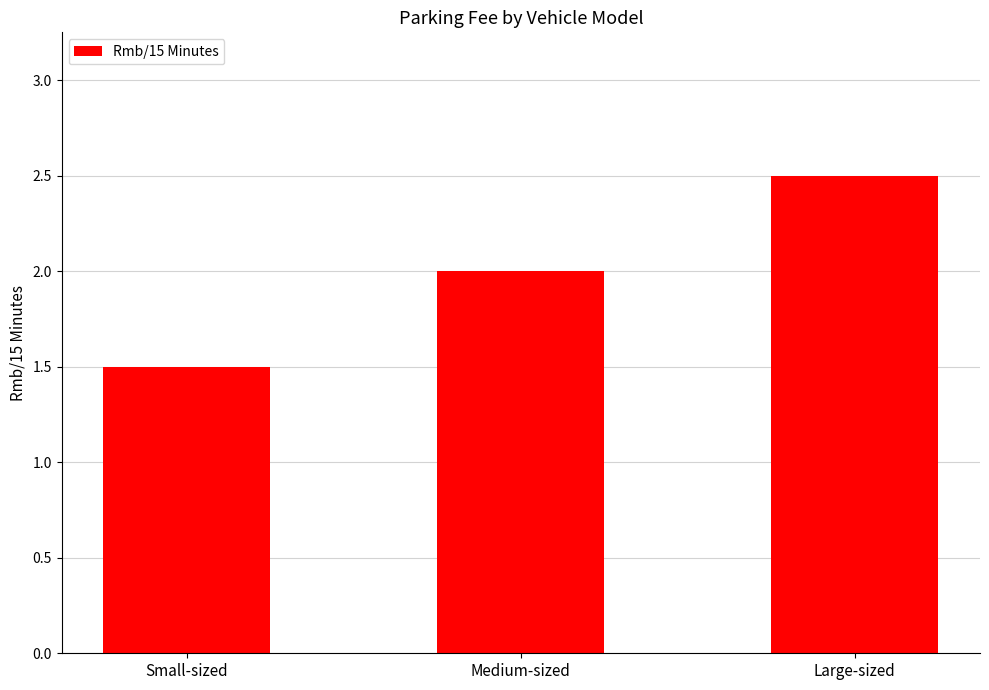

Rank the categories by value from lowest to highest.

Small-sized, Medium-sized, Large-sized